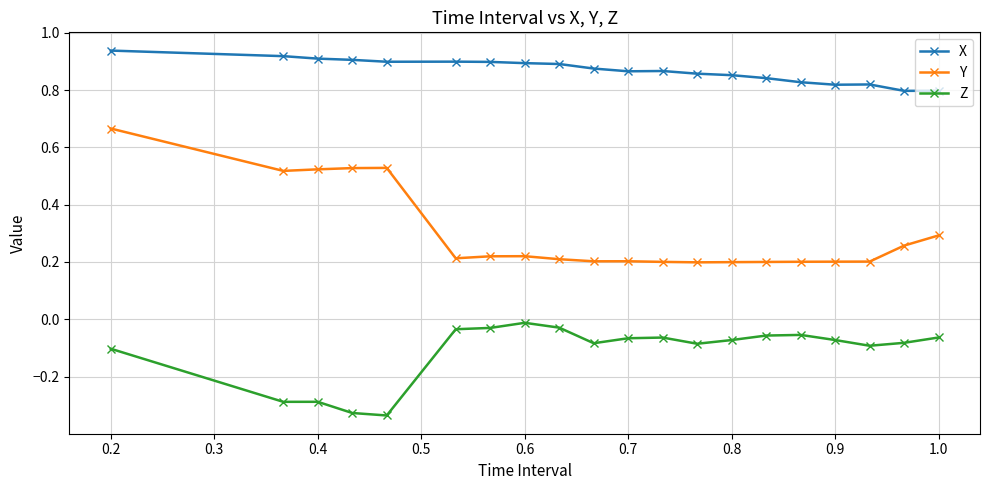

What is the difference between the maximum and minimum values in the X series?

0.1